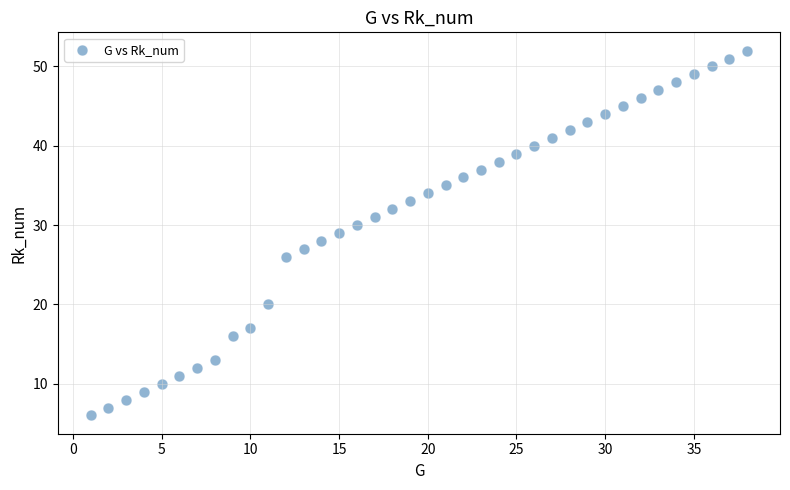

What is the range of Y values (max minus min)?

46